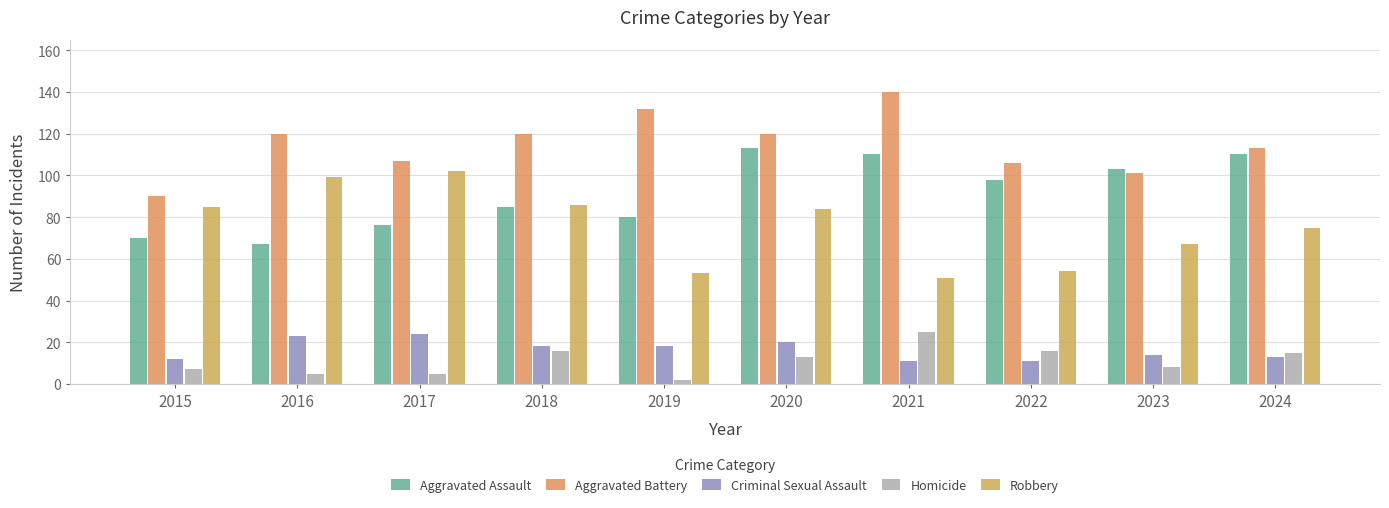

Is it true that Aggravated Battery equals 113 at 2024?

True